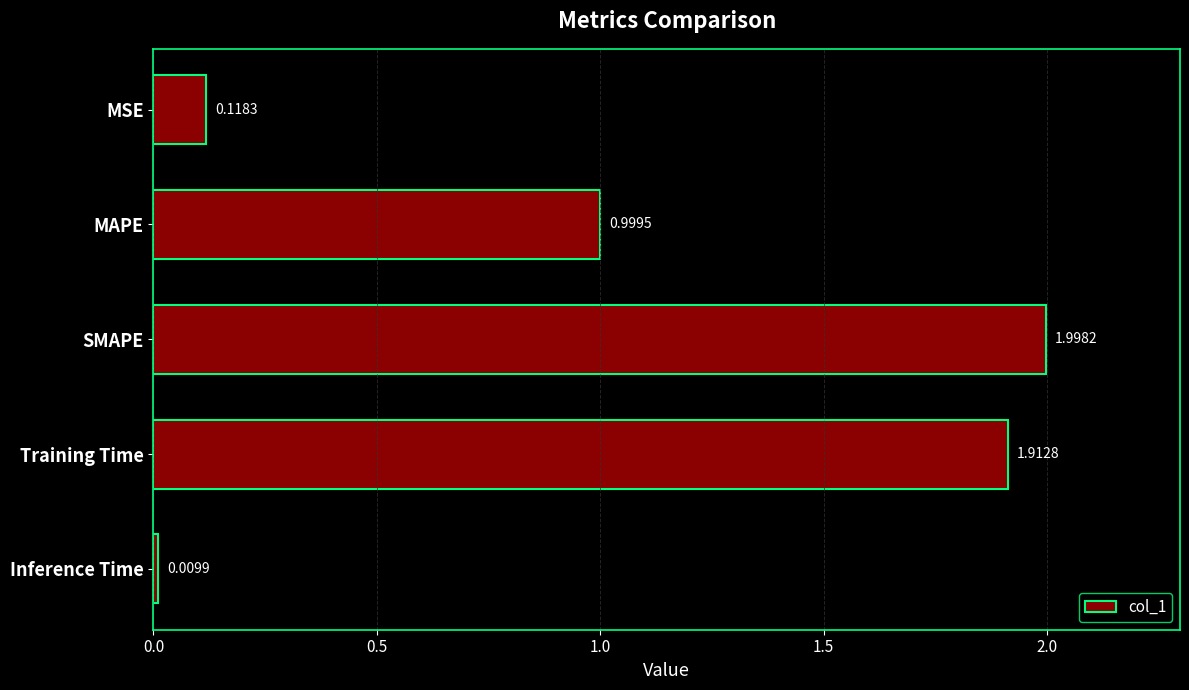

What is the change in value from SMAPE to Inference Time?

-2.0